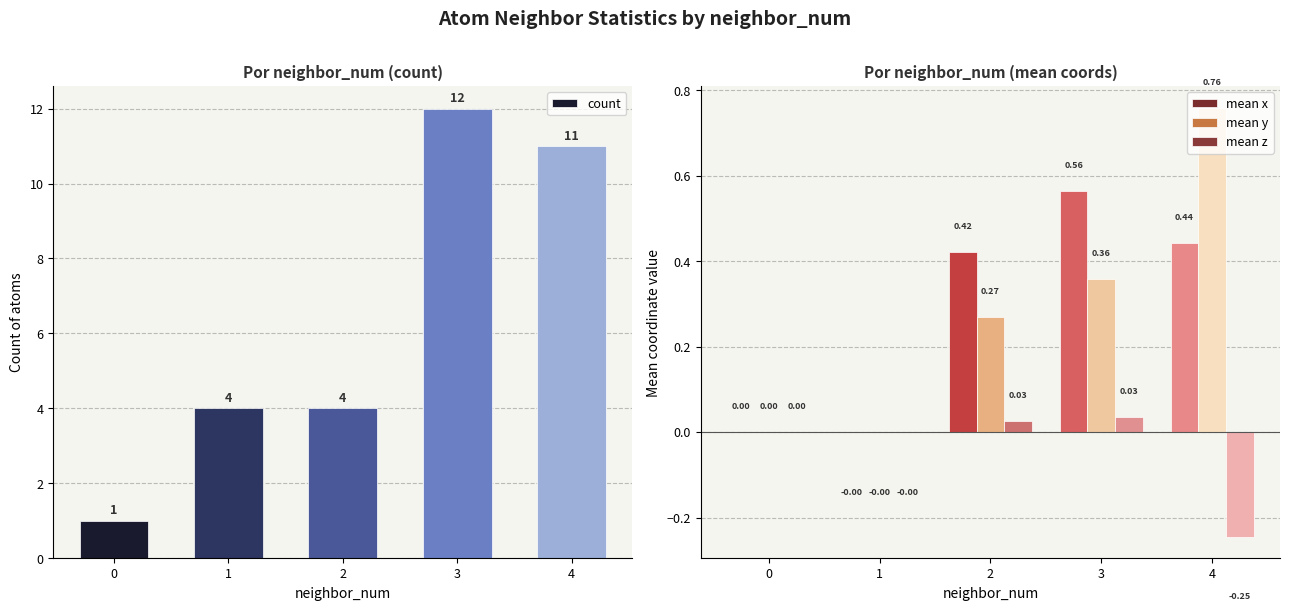

List the labels in order of mean x value, smallest first.

1, 0, 2, 4, 3